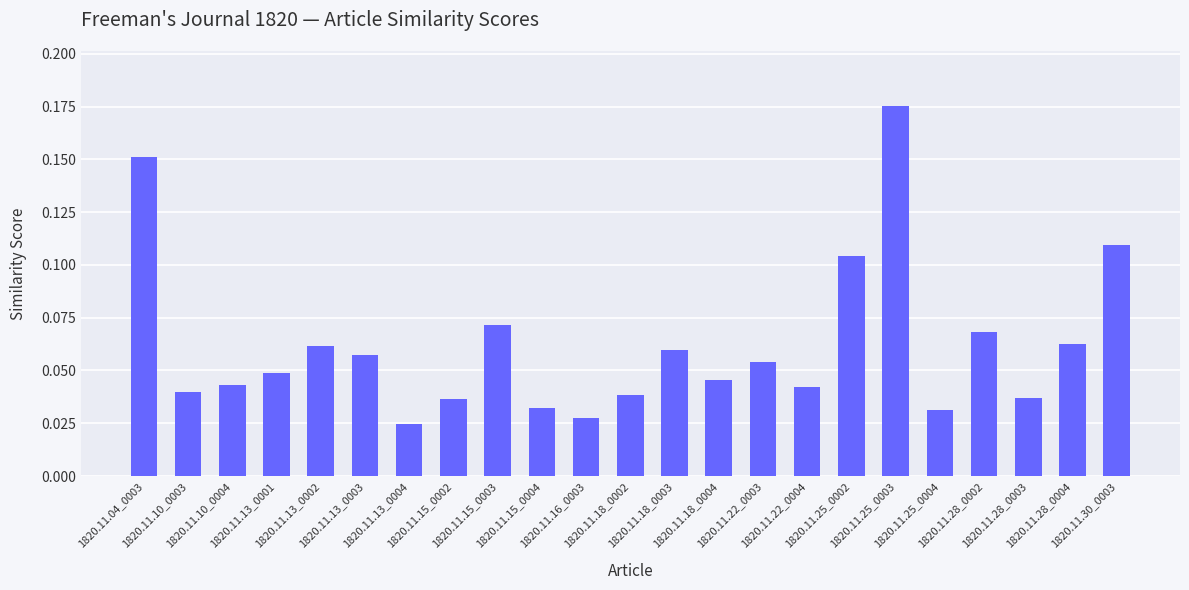

Count the values in the range 0 to 1.

23